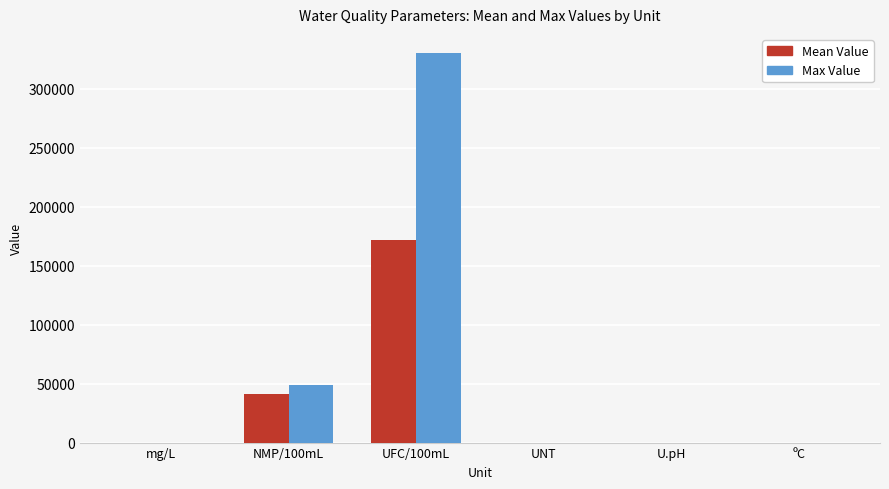

Is the value of Max Value at NMP/100mL greater than the value of Mean Value at U.pH?

Yes